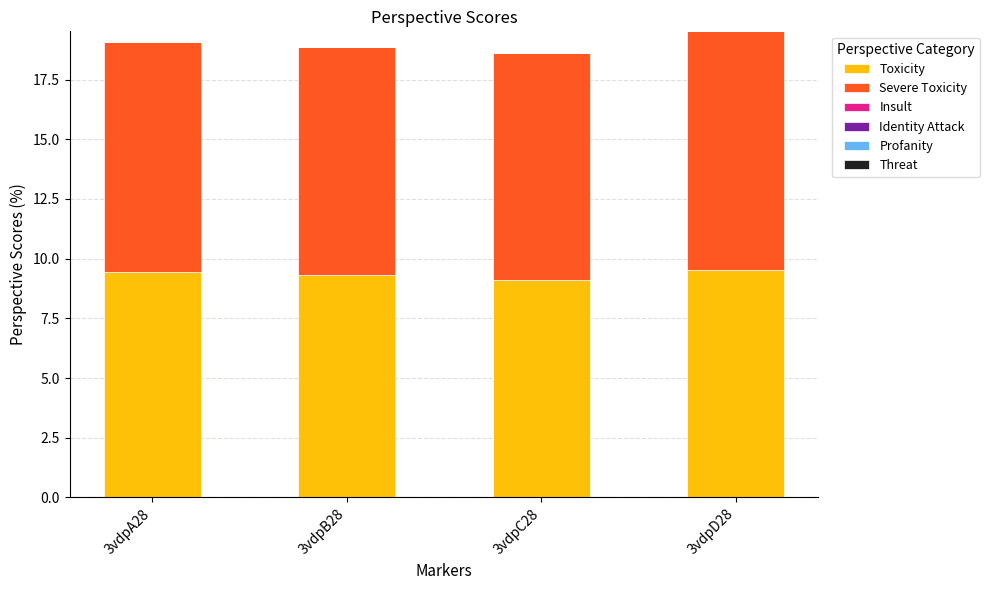

What is the sum of the Toxicity values at 3vdpC28 and 3vdpA28?

18.6